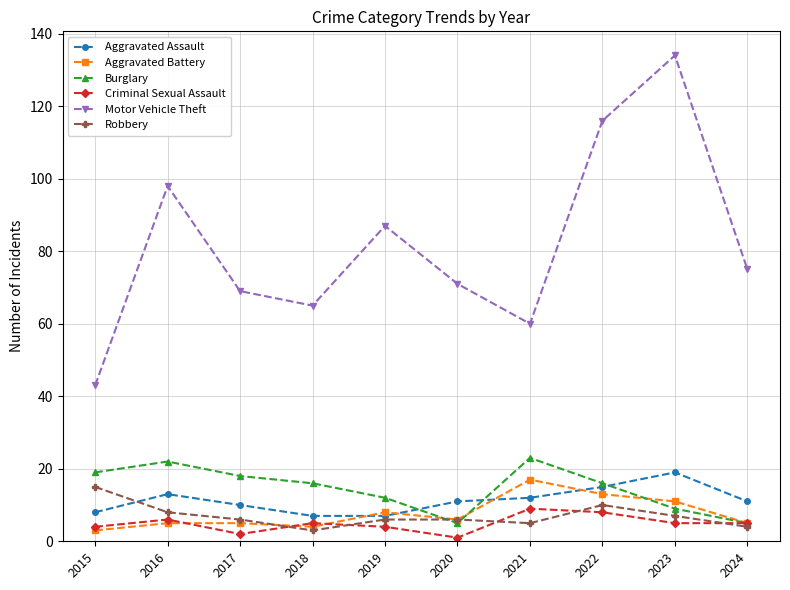

The Motor Vehicle Theft series shows 37 at 2017. True or false?

False